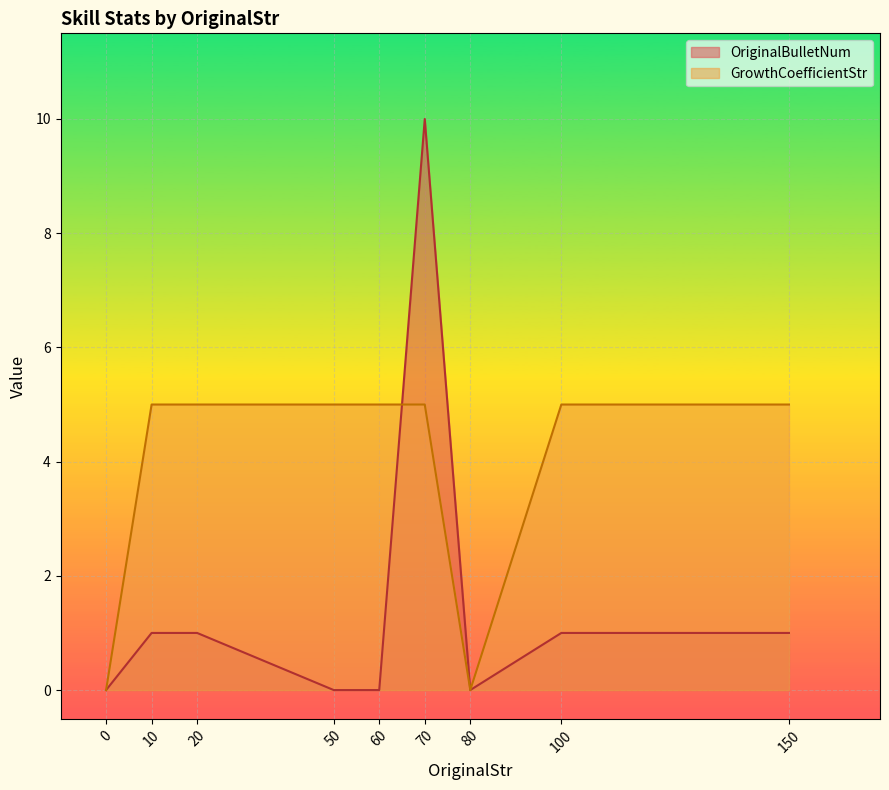

After their last crossing, which series has the higher values: GrowthCoefficientStr or OriginalBulletNum?

GrowthCoefficientStr